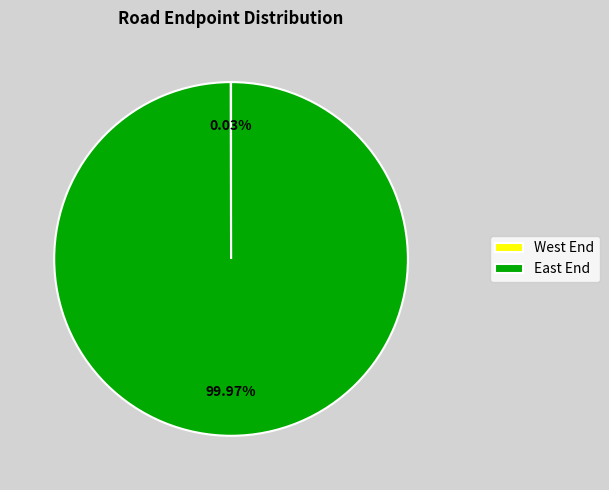

Is East End the majority of the pie?

Yes